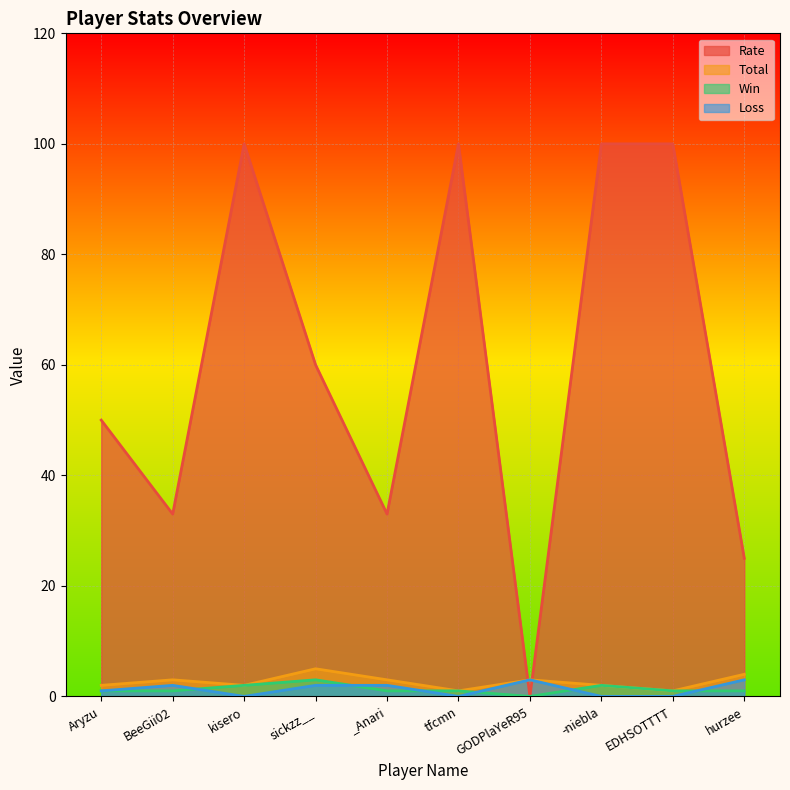

Reading left to right, list all the values displayed in this chart.

Rate: 50	33	100	60	33	100	0	100	100	25
Total: 2	3	2	5	3	1	3	2	1	4
Win: 1	1	2	3	1	1	0	2	1	1
Loss: 1	2	0	2	2	0	3	0	0	3